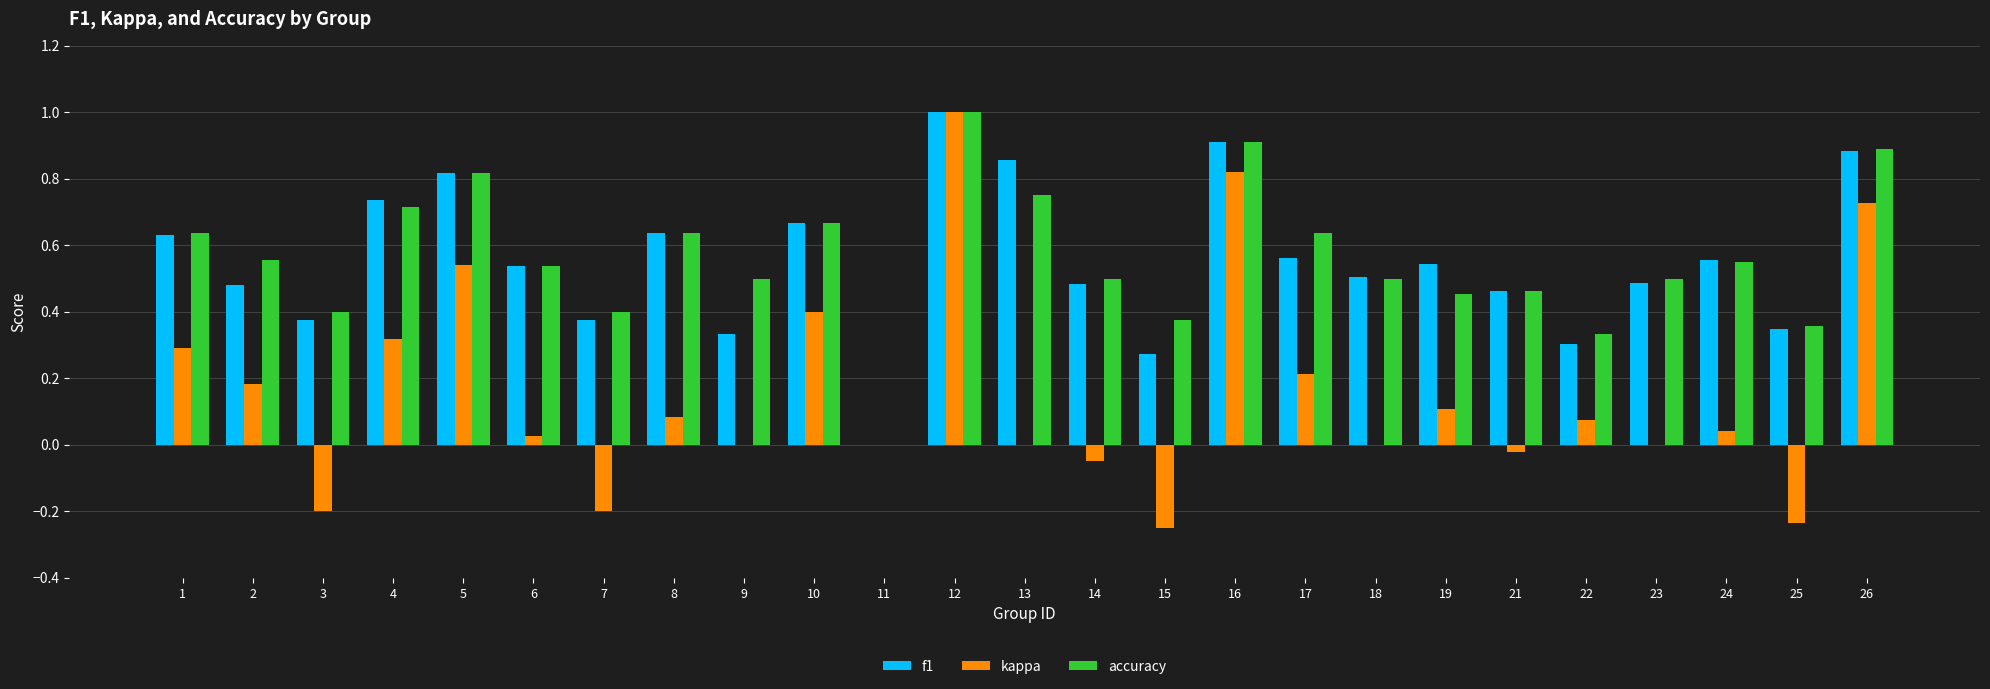

What is the sum of all kappa values?

3.9